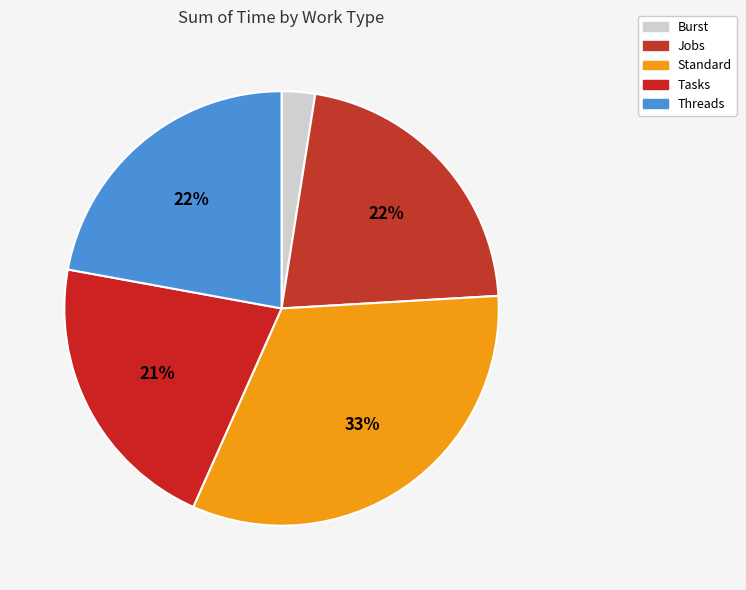

How many segments does this pie chart have?

5